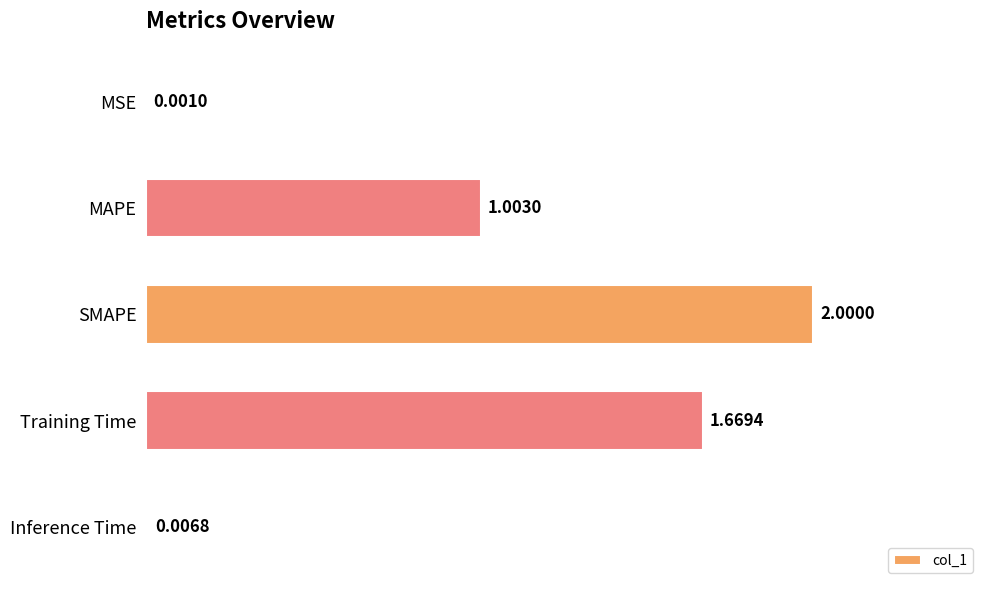

Which has a higher value, Inference Time or SMAPE?

SMAPE